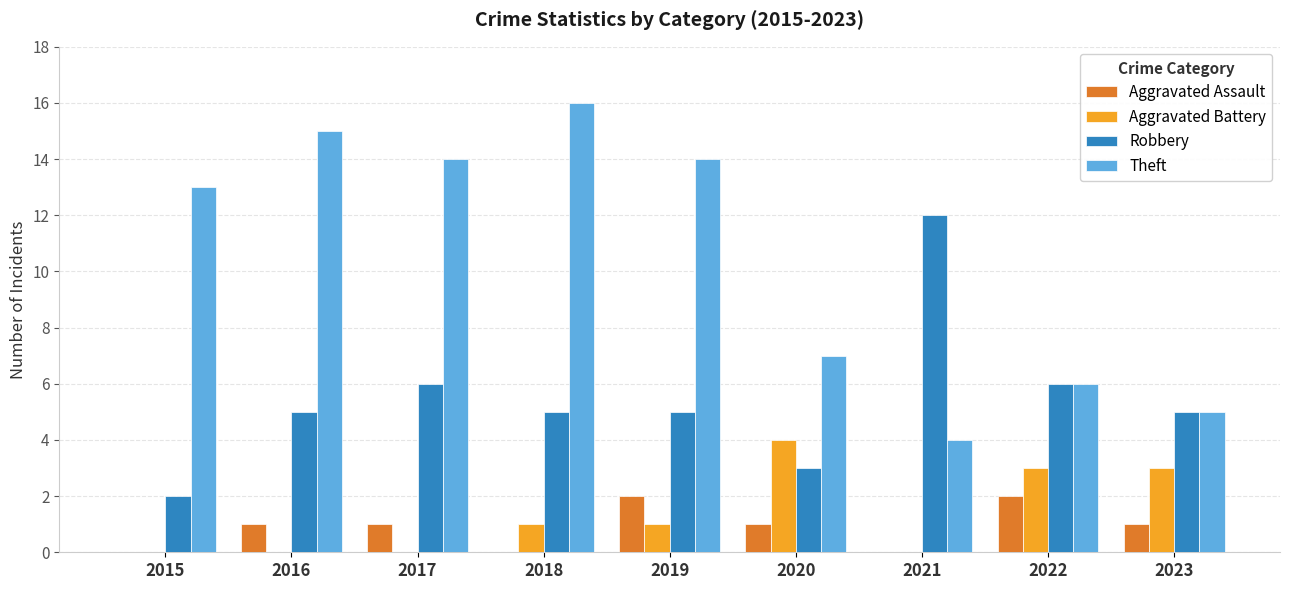

What is the sum of the Aggravated Battery values at 2018 and 2023?

4